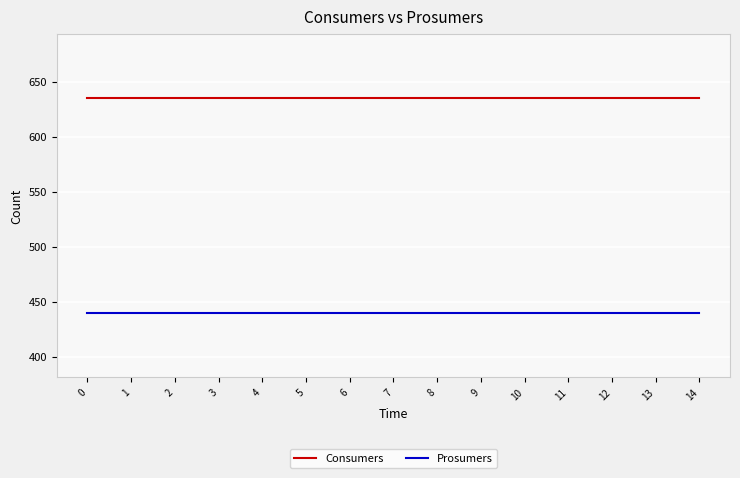

Reading left to right, transcribe all the data shown in this chart.

Consumers: 635	635	635	635	635	635	635	635	635	635	635	635	635	635	635
Prosumers: 440	440	440	440	440	440	440	440	440	440	440	440	440	440	440